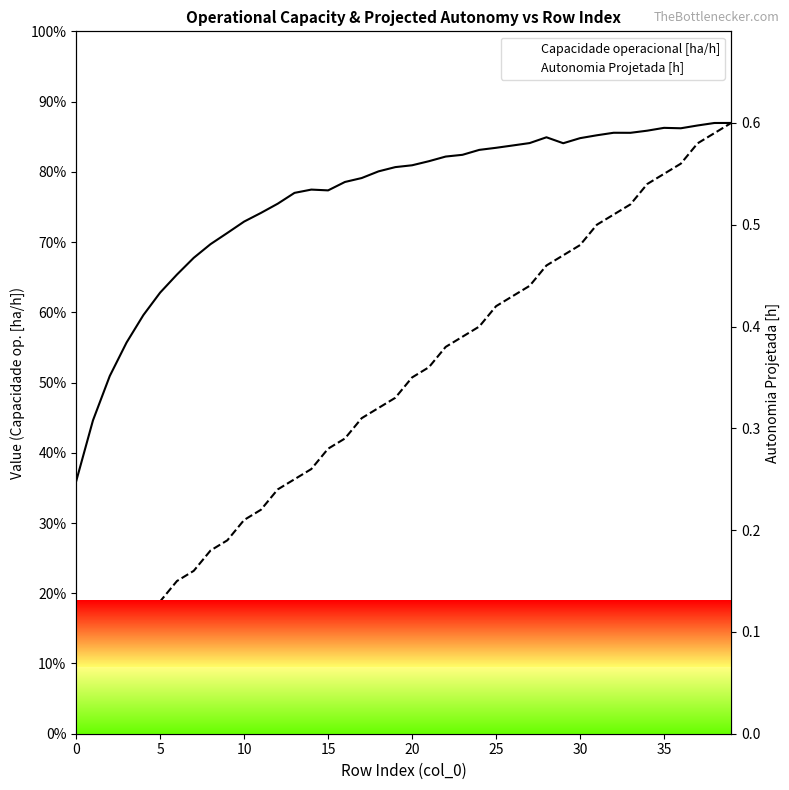

What is the sum of all Autonomia Projetada [h] values?

13.5